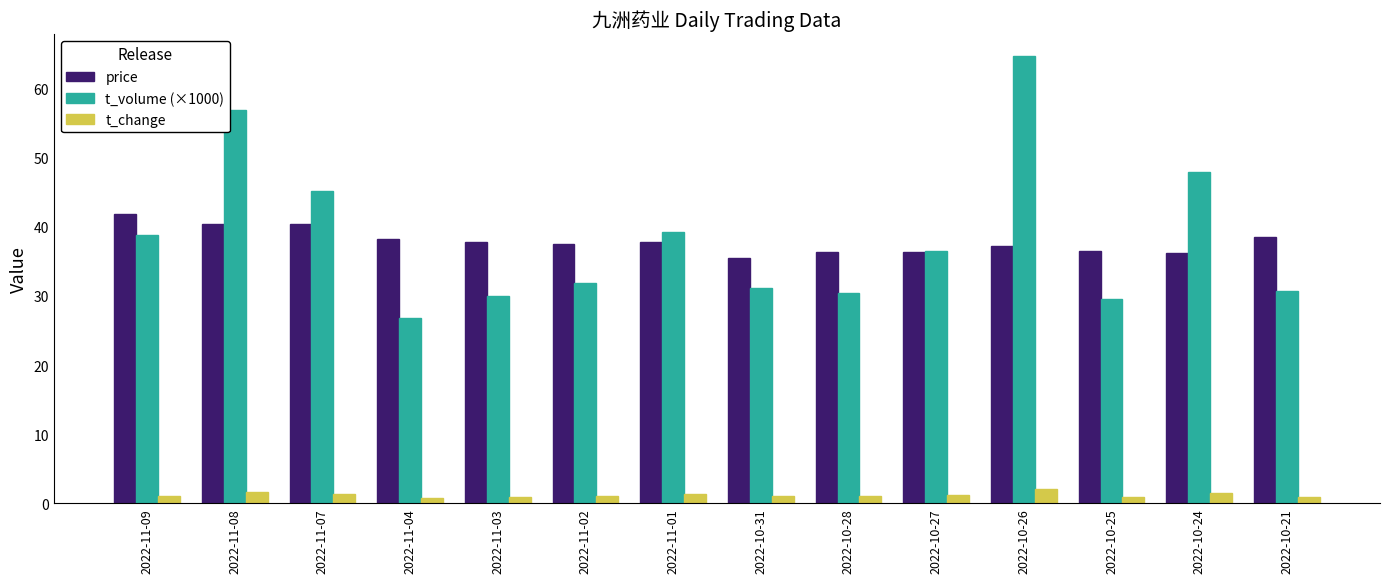

What is the sum of all t_change values?

17.1